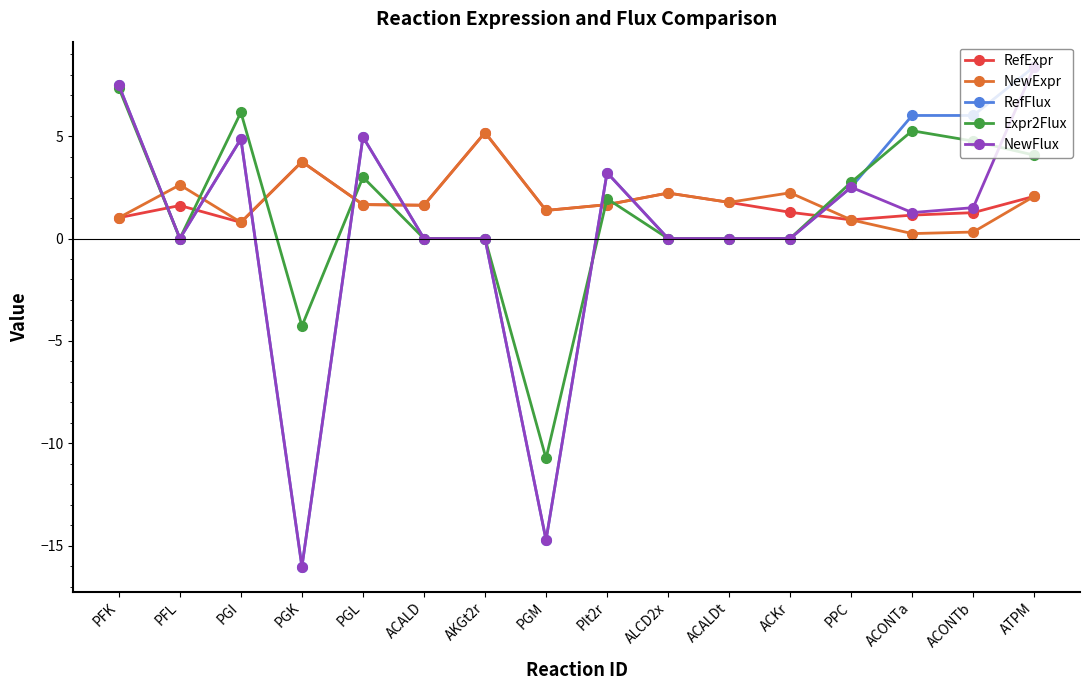

At how many categories does at least one series exceed -5?

16